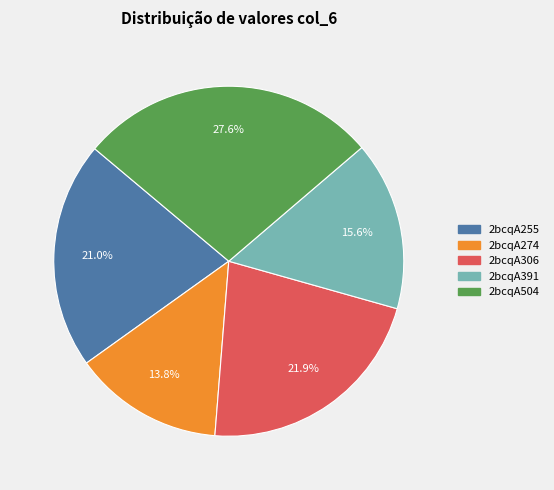

Which has a higher value, 2bcqA306 or 2bcqA391?

2bcqA306